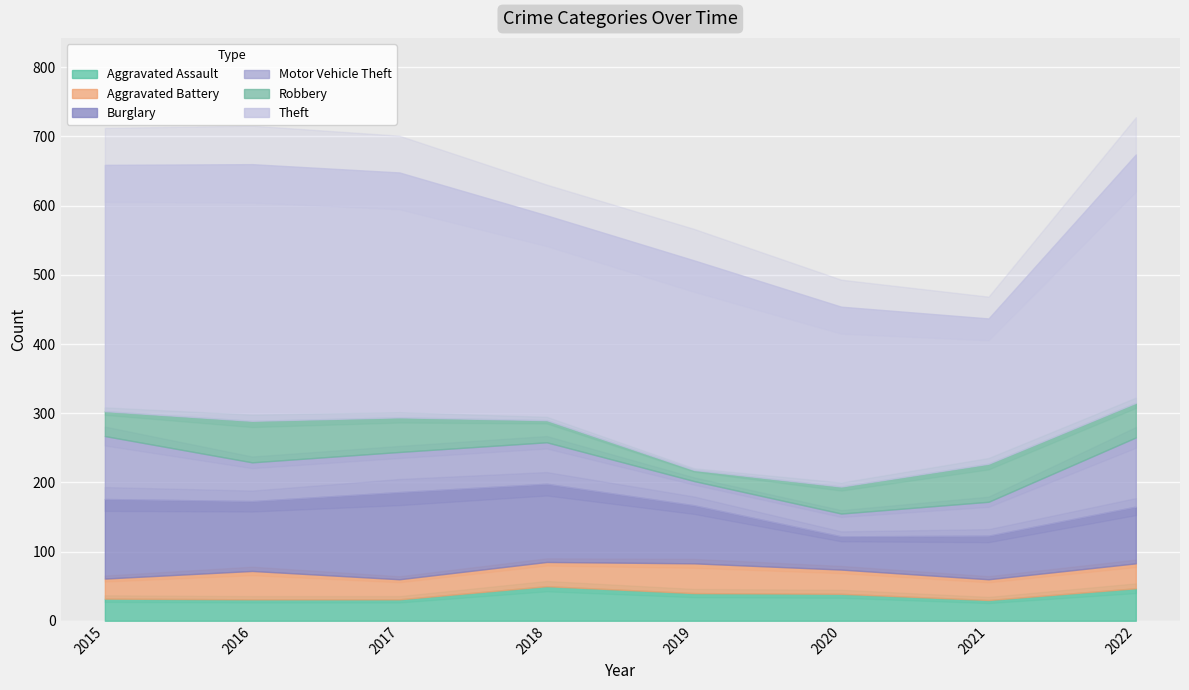

How many lines are shown in the chart?

6